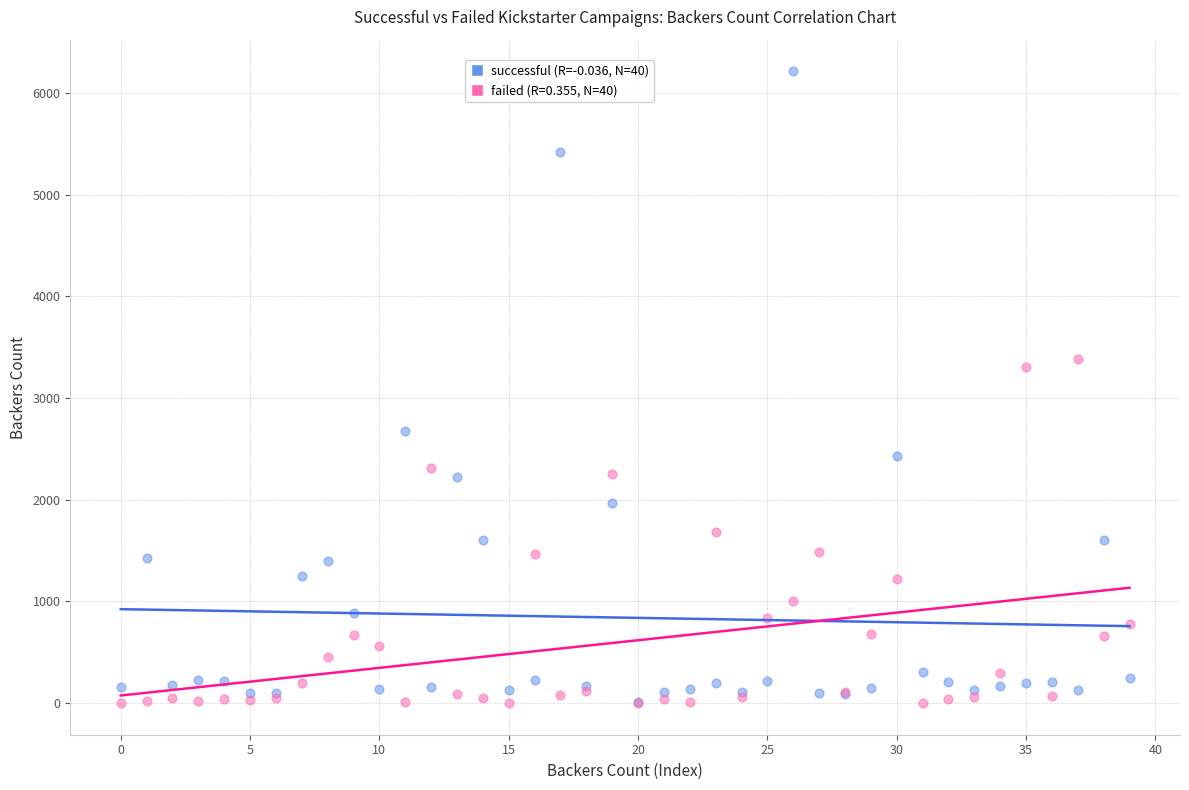

Across all series, what Y value is closest to 3106?

3304